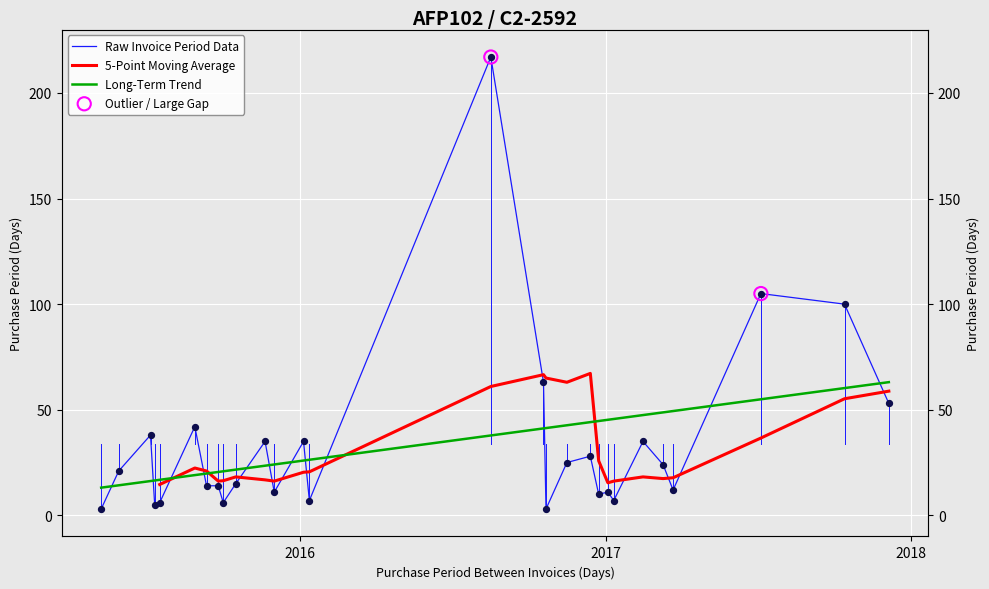

Approximately how many times larger is the value at 2015-09-11 compared to 2017-02-14?

0.4